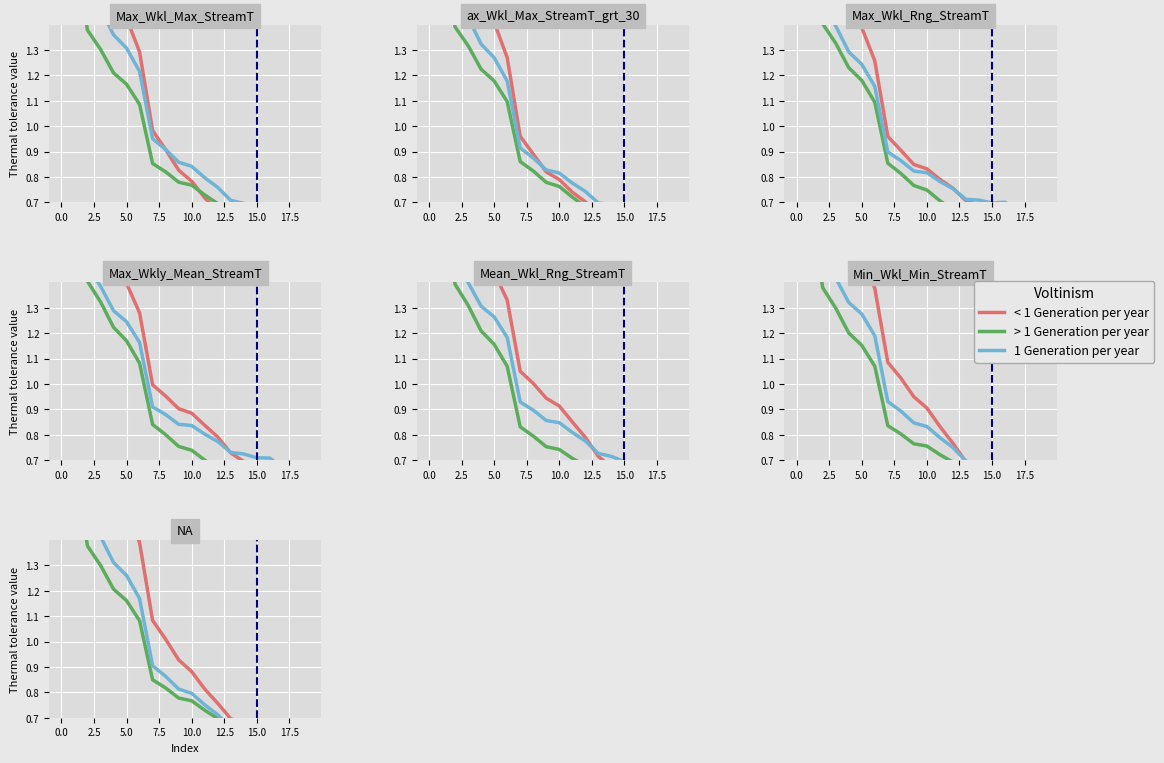

True or false: 1 Generation per year has a value of 1.9 at 0.0.

True